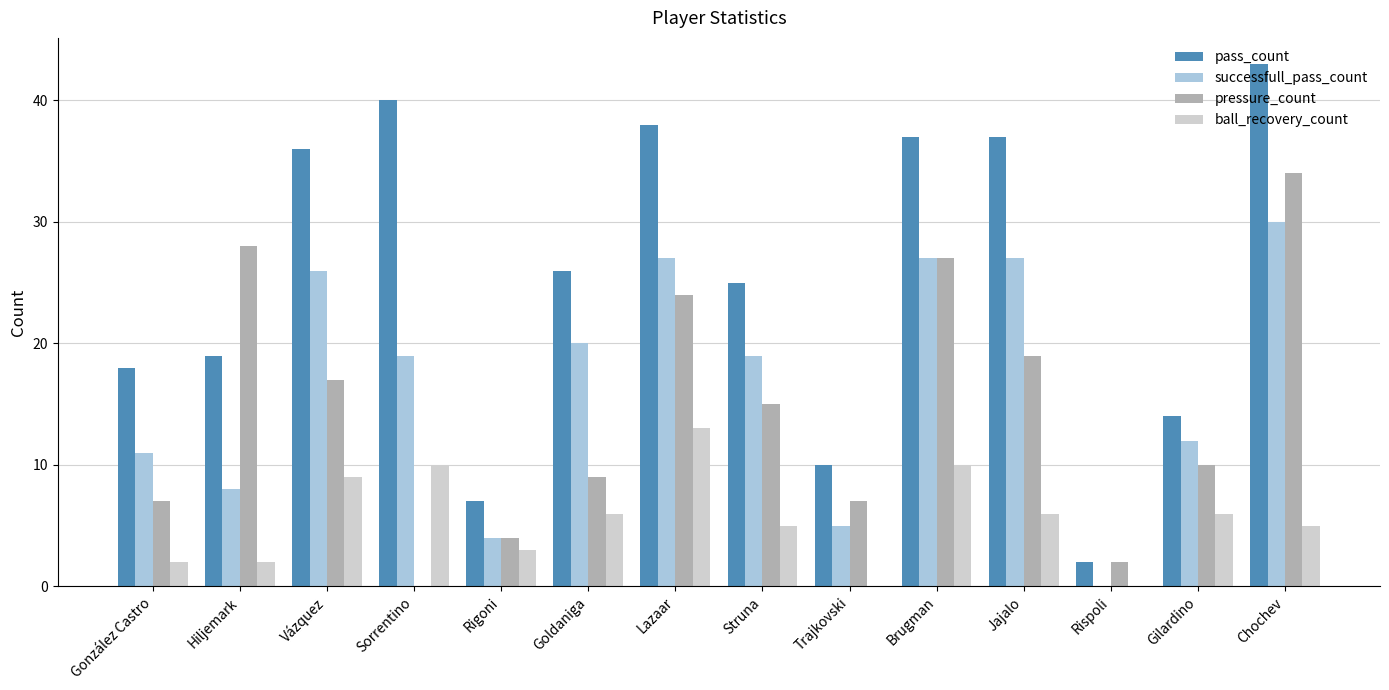

Where is successfull_pass_count nearest to the value 15?

Gilardino